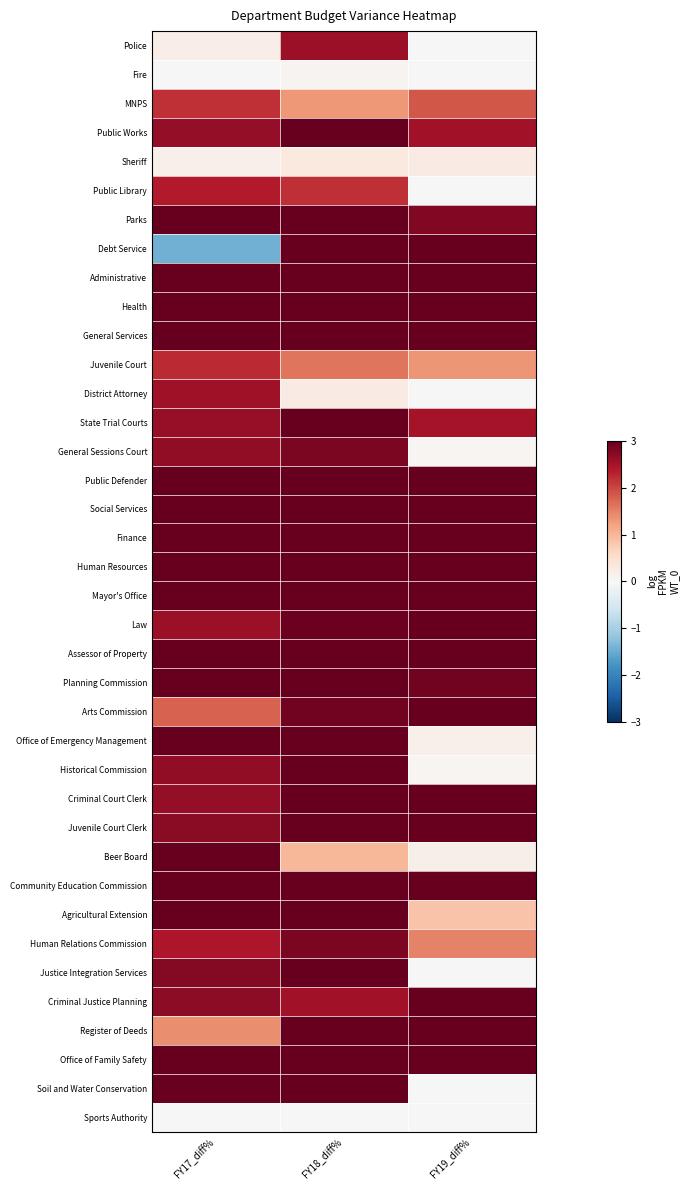

Between FY17_diff% and FY18_diff%, which is larger?

FY18_diff%